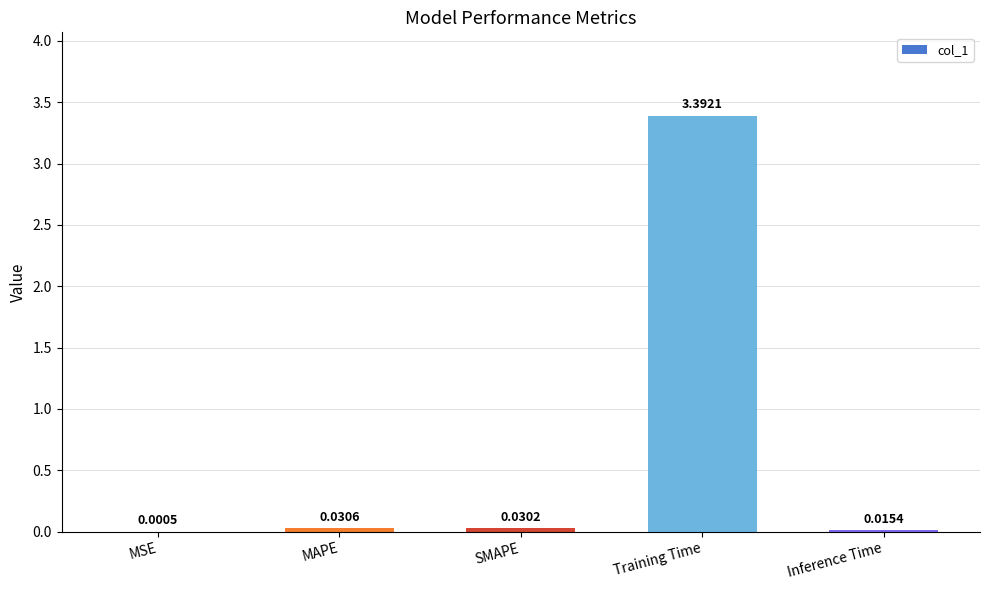

Which category has the highest value across all series?

Training Time